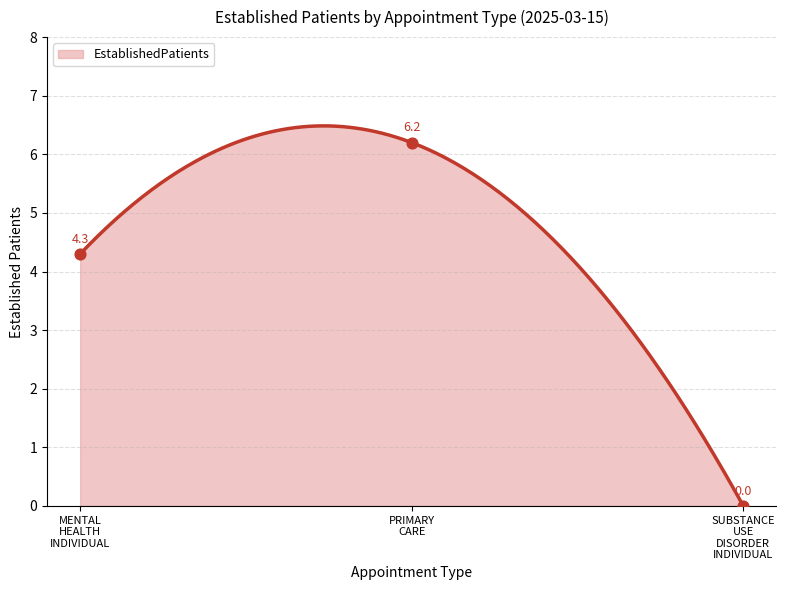

What is the ratio of the value at MENTAL HEALTH INDIVIDUAL to the value at PRIMARY CARE?

0.7